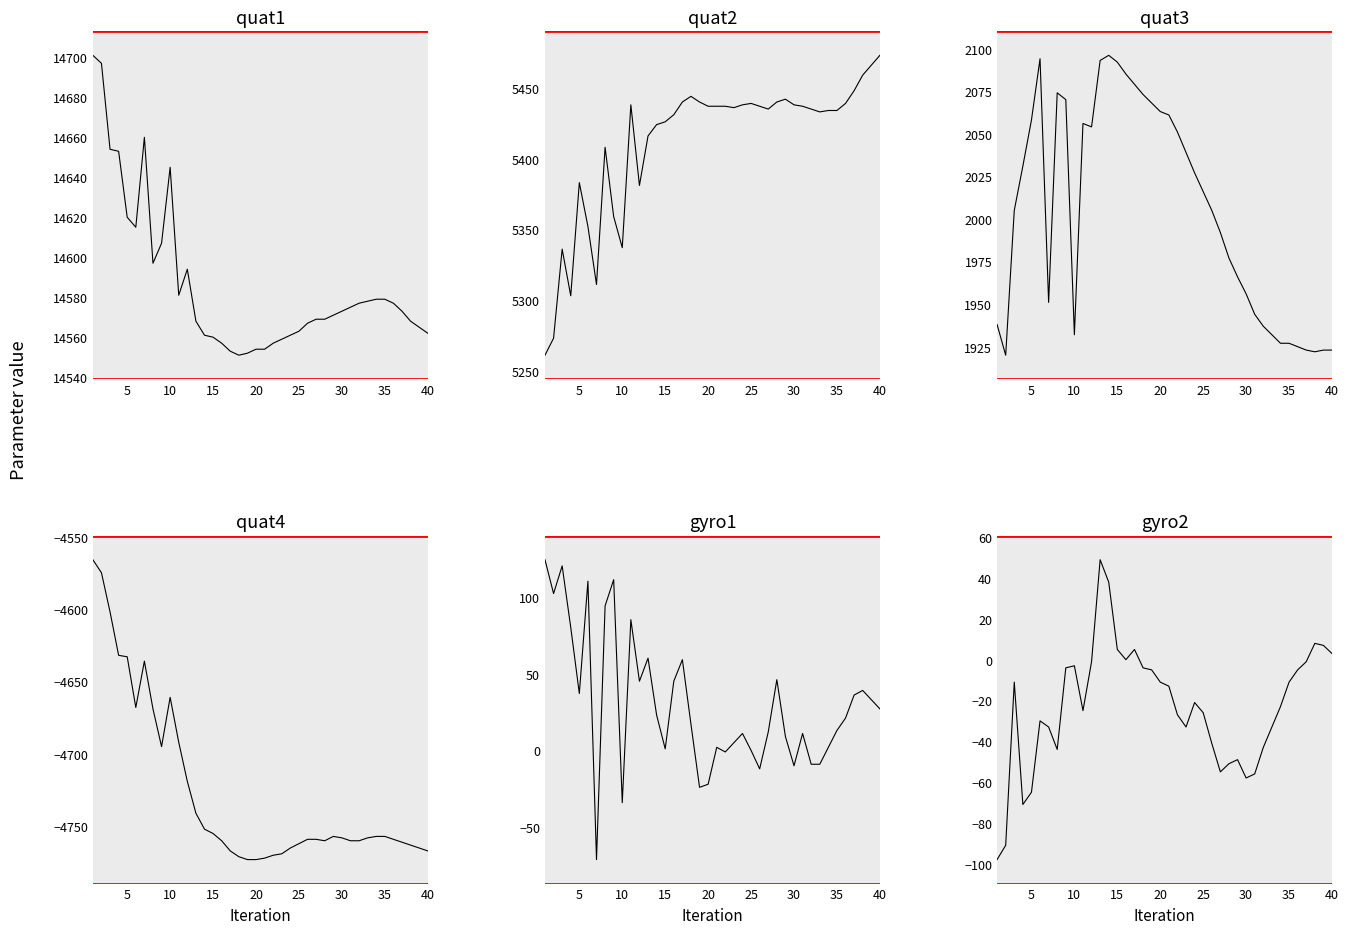

What are all the series names shown in the legend?

quat1, quat2, quat3, quat4, gyro1, gyro2